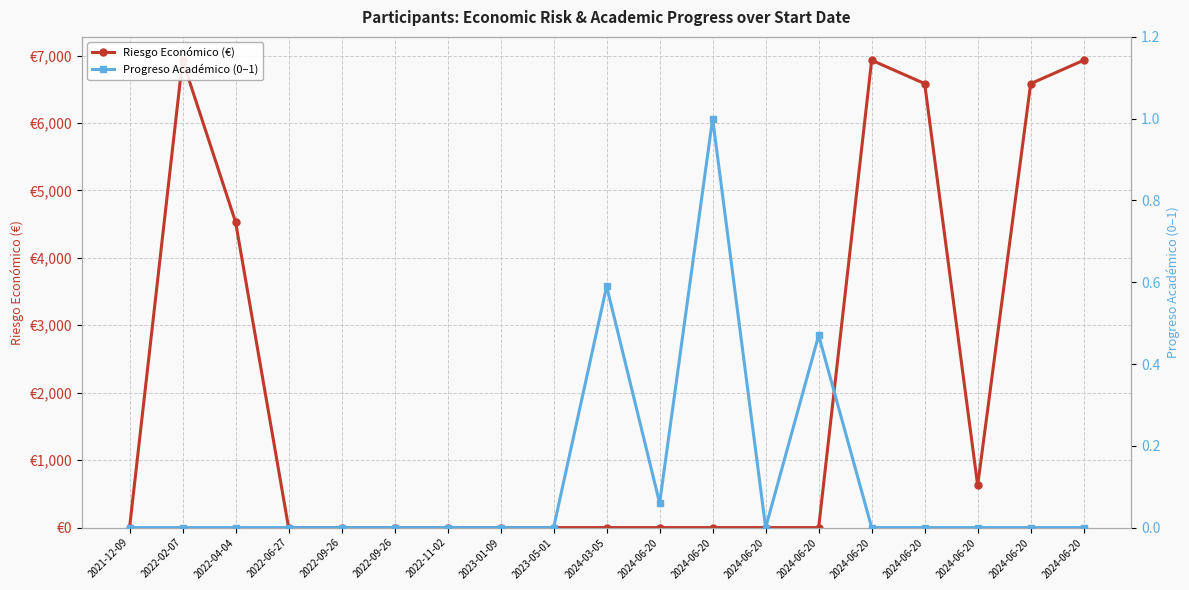

What is the label of the 1st point from the left?

2021-12-09